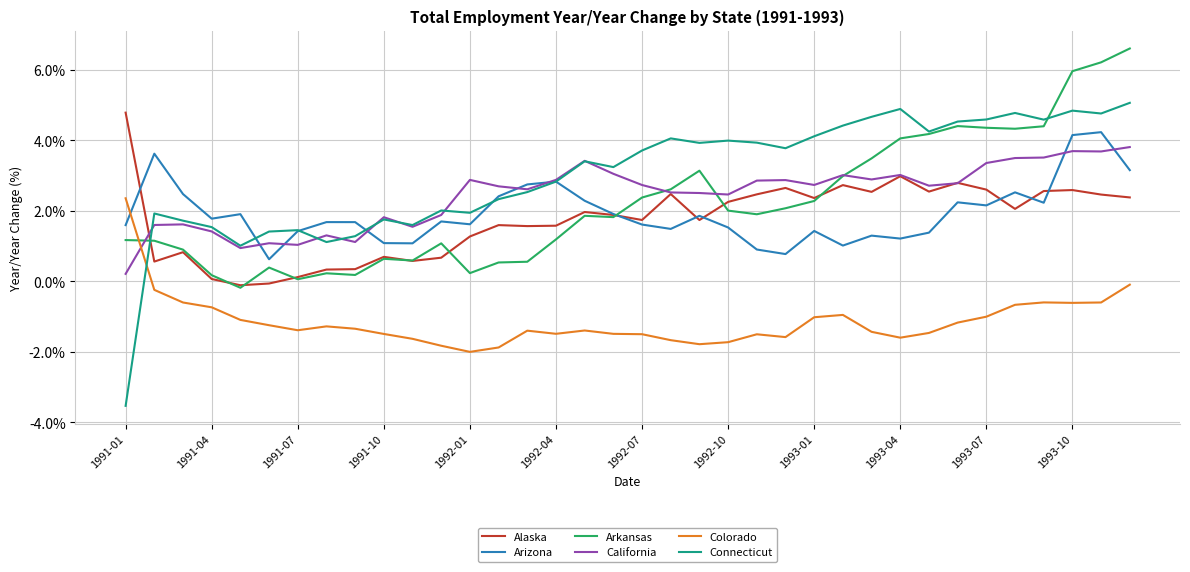

Which series has the largest total across all categories?

Connecticut